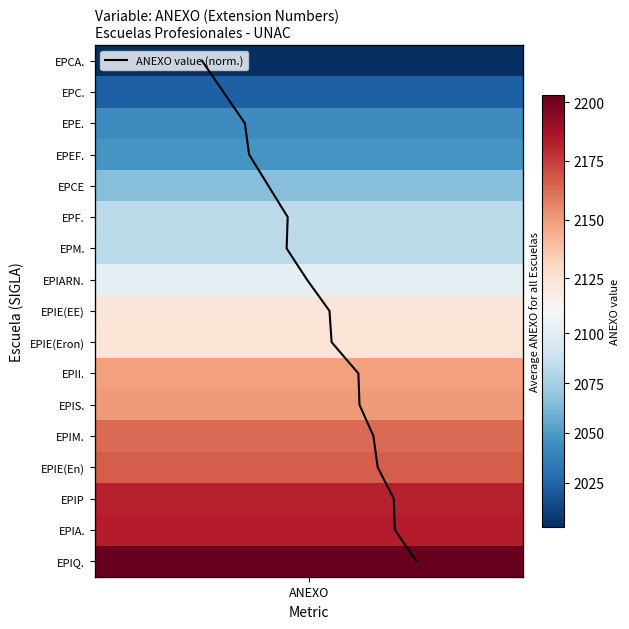

How many positive values are there?

16